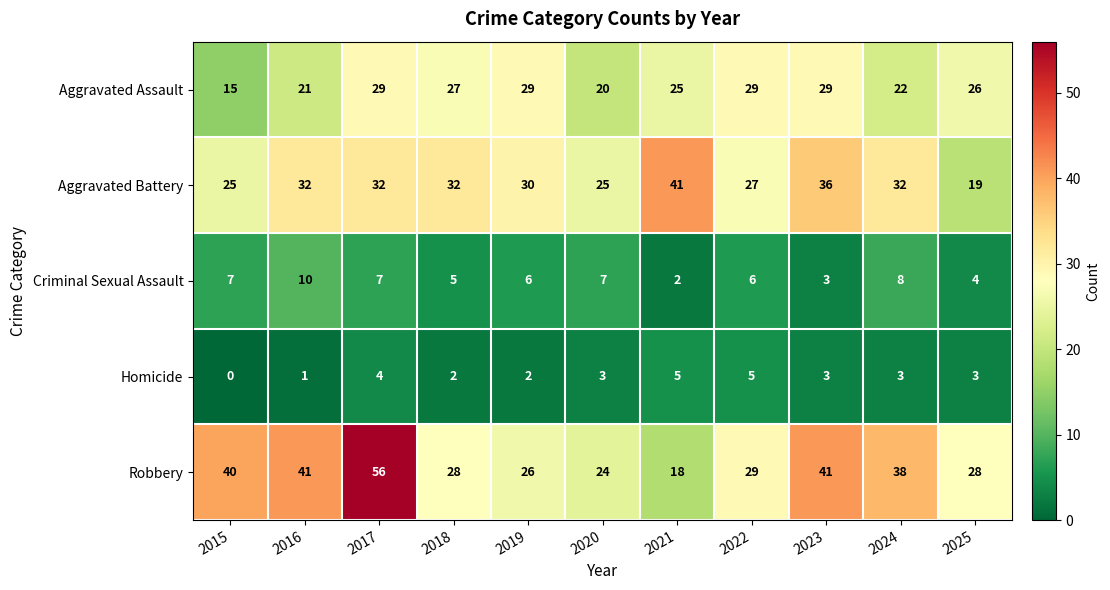

What is the maximum value shown in the chart?

56